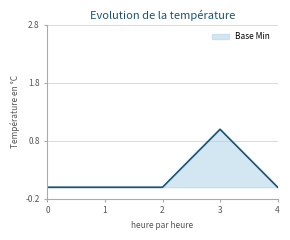

Does the chart have visible grid lines?

Yes